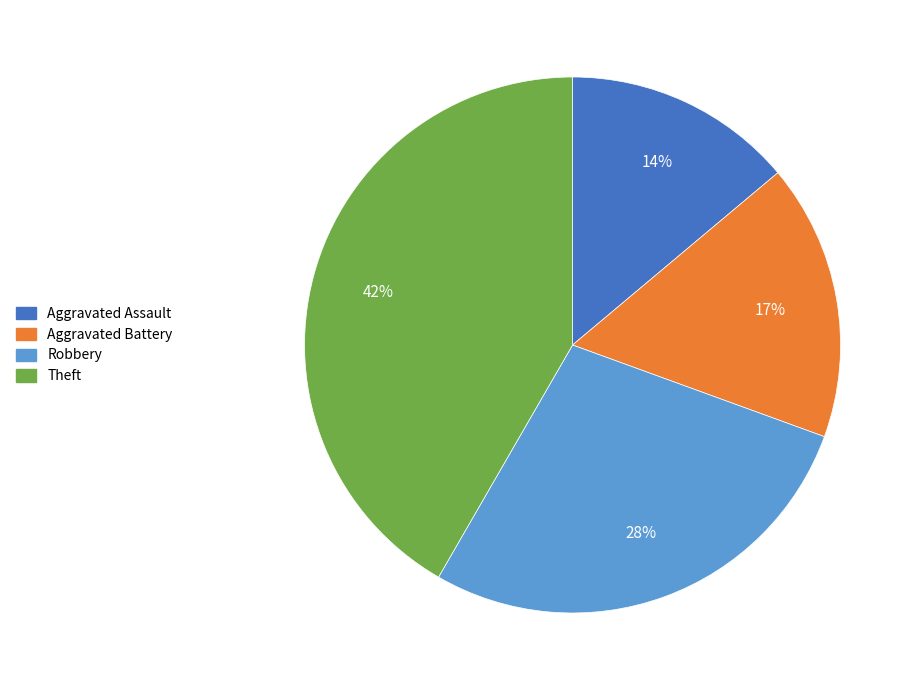

The Theft slice represents 48% of the pie. True or false?

False